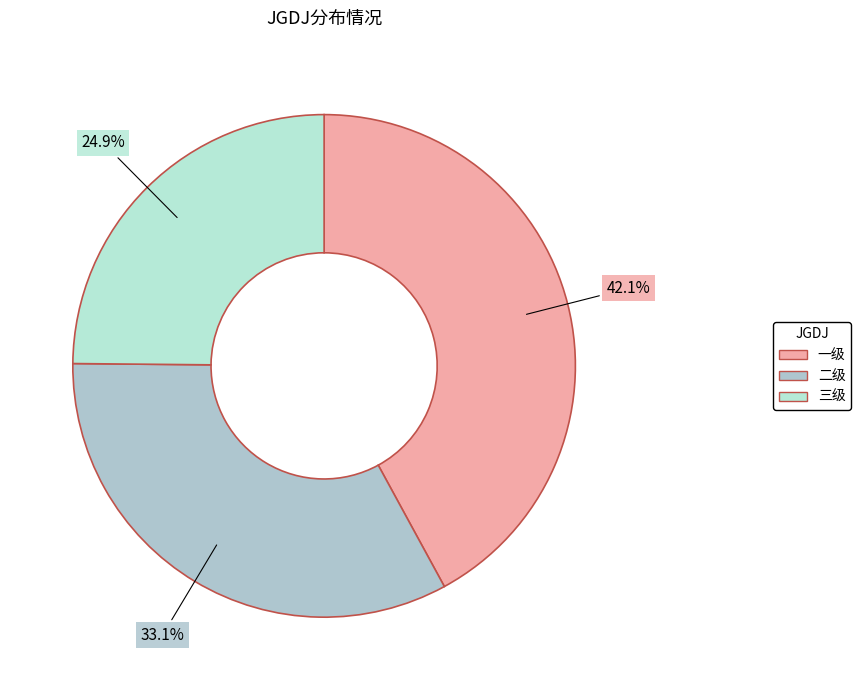

To the nearest percent, what percentage of the pie is 三级?

25%